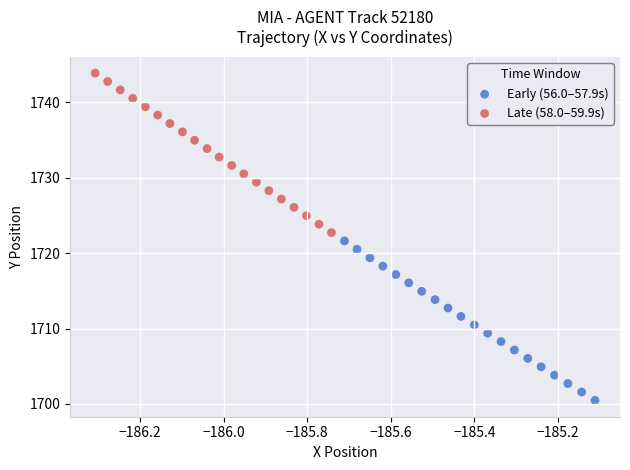

What are all the series names shown in the legend?

Early (56.0–57.9s), Late (58.0–59.9s)